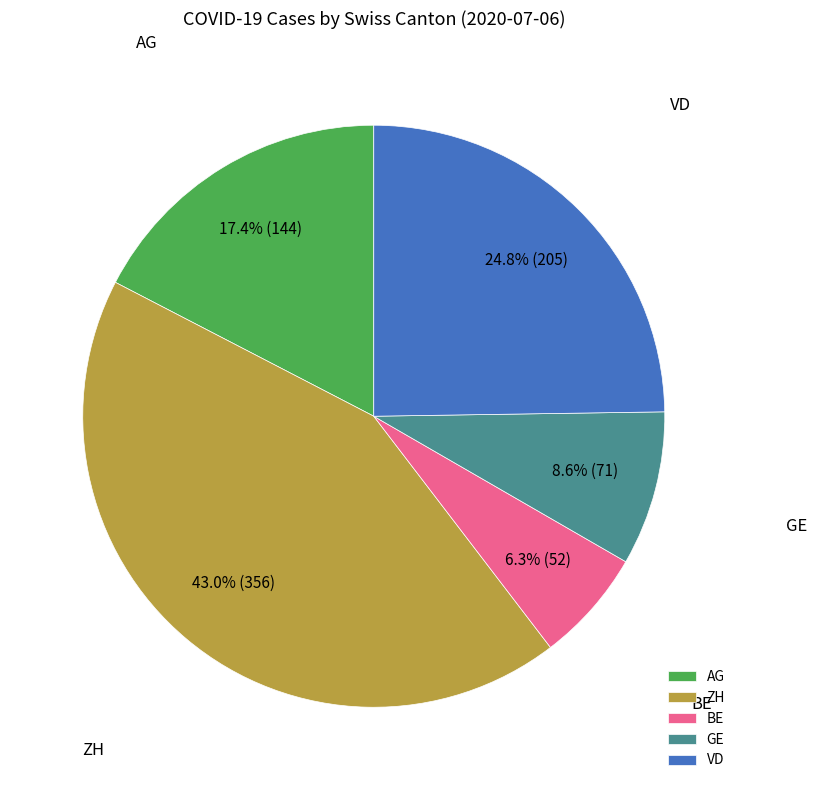

Rank the categories by value from lowest to highest.

BE, GE, AG, VD, ZH